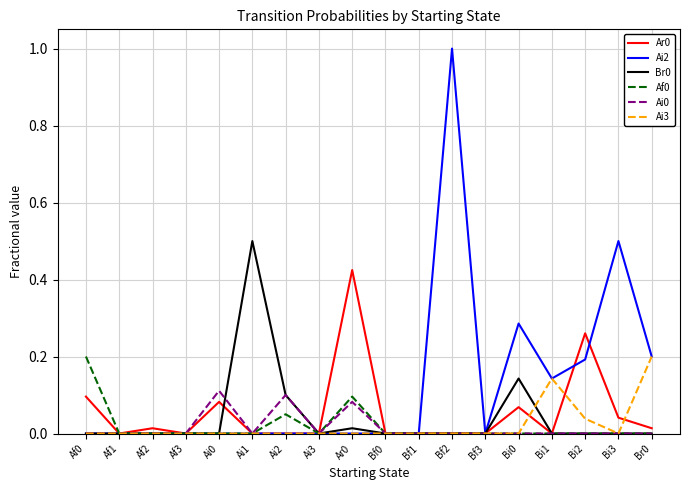

The Ai2 series shows 0.0 at Af2. True or false?

True